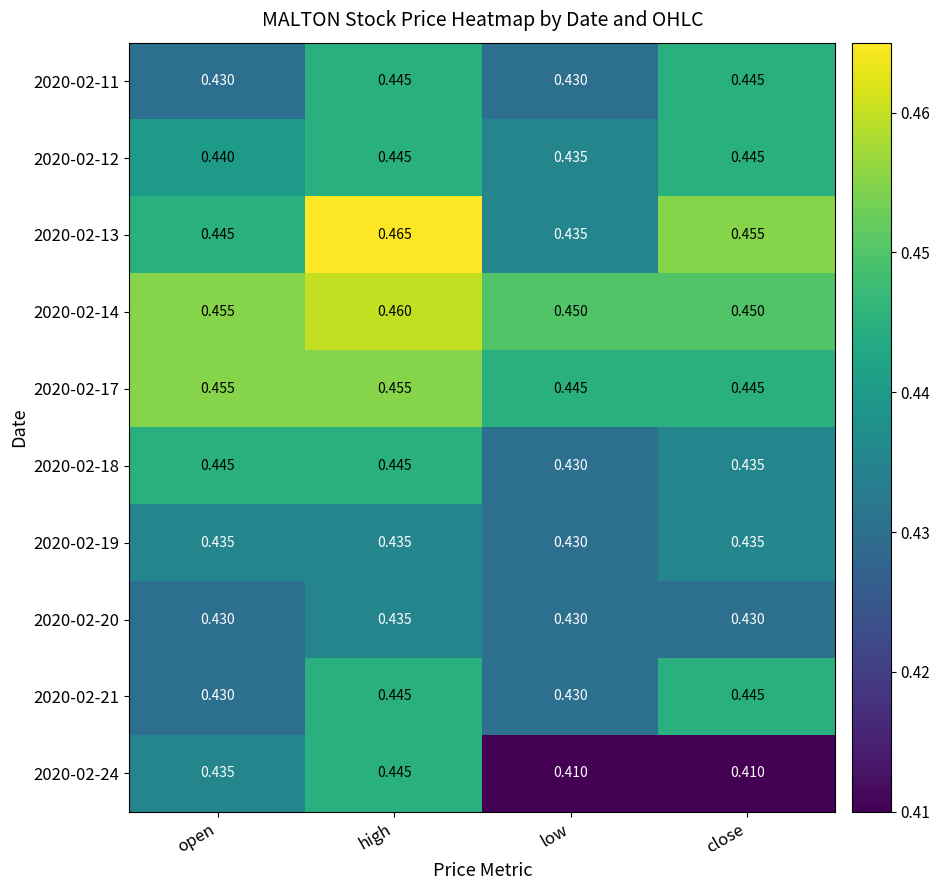

At which category is the sum across all series the highest?

high